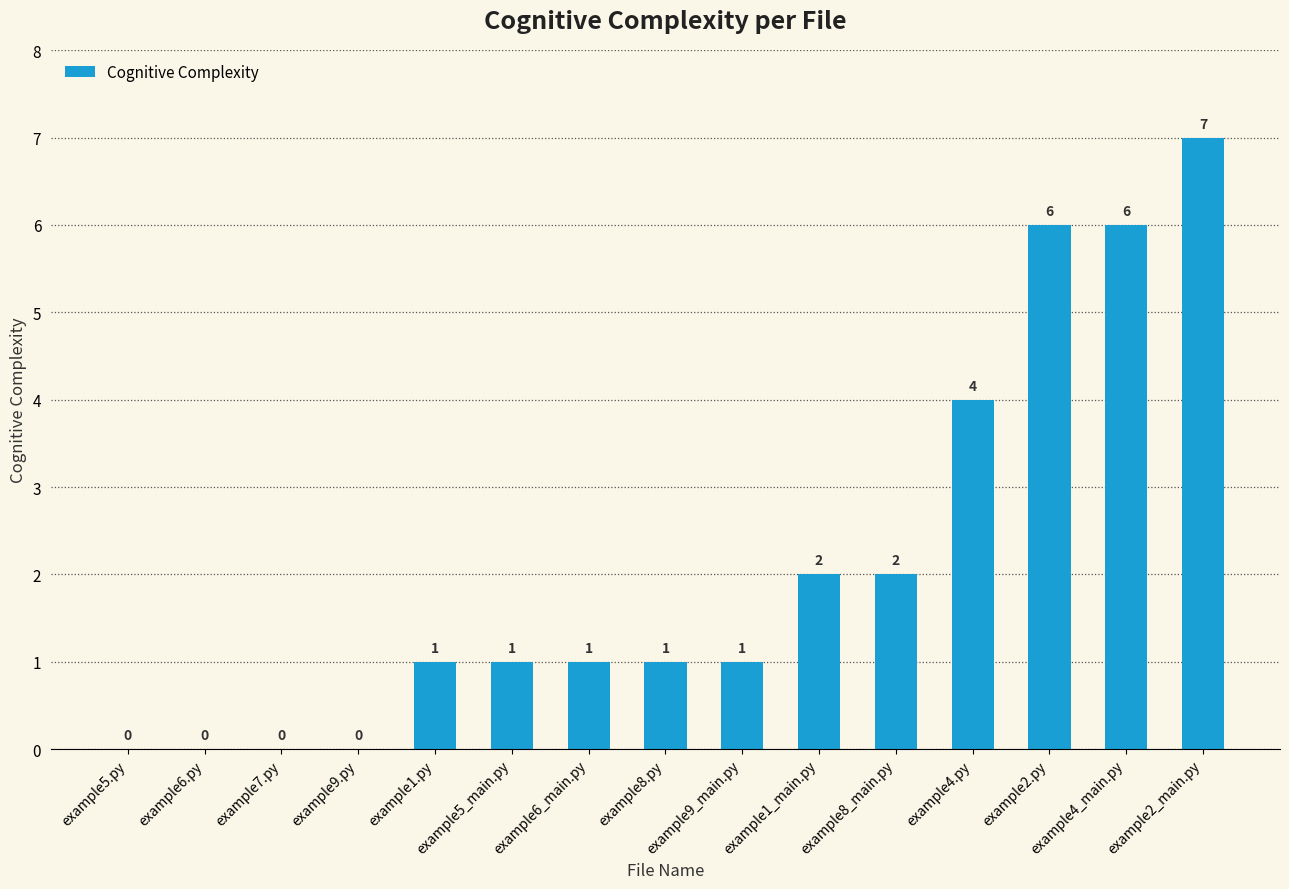

What is the sum of all values?

32